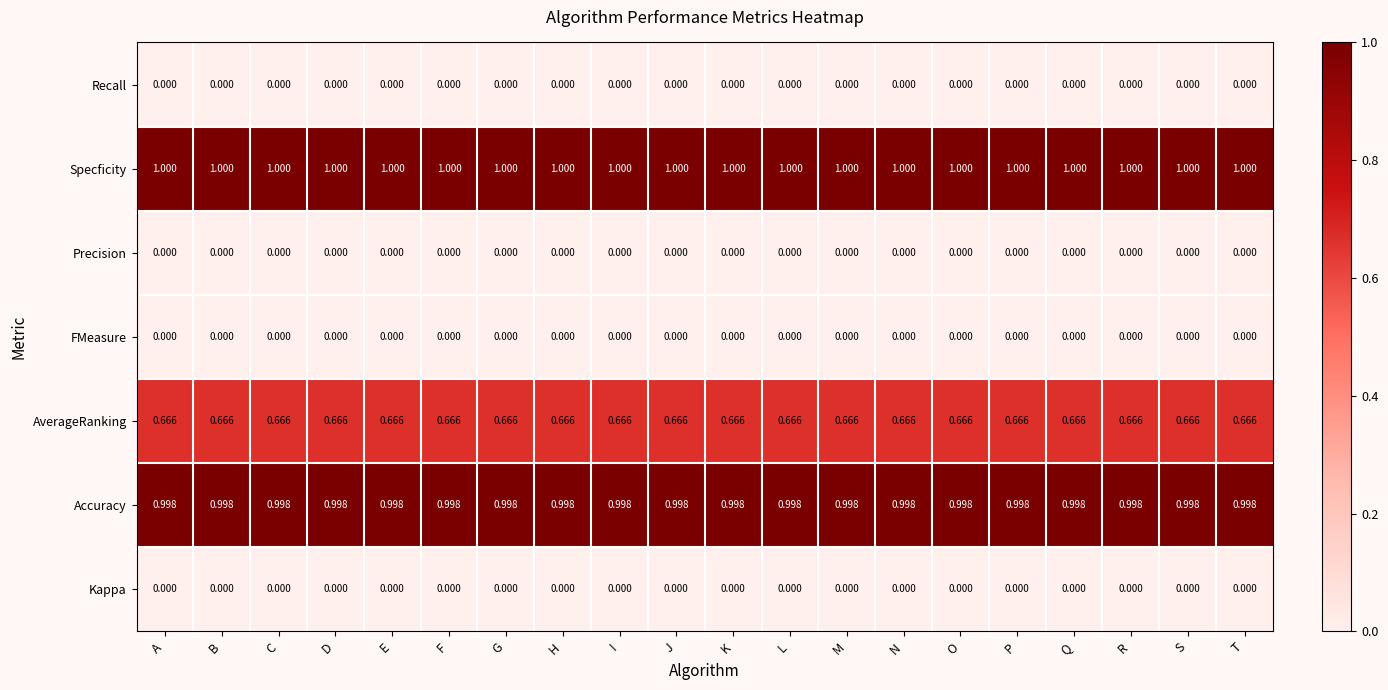

What is the spread (max minus min) of values at H?

1.0